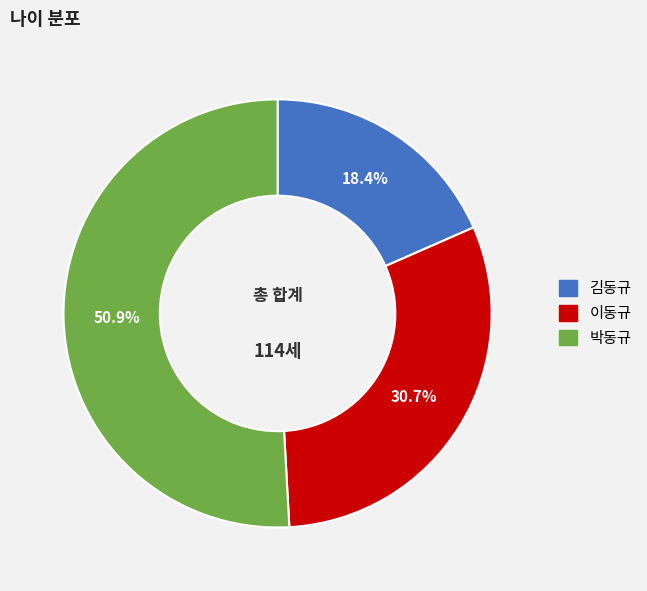

Which slice is the smallest?

김동규